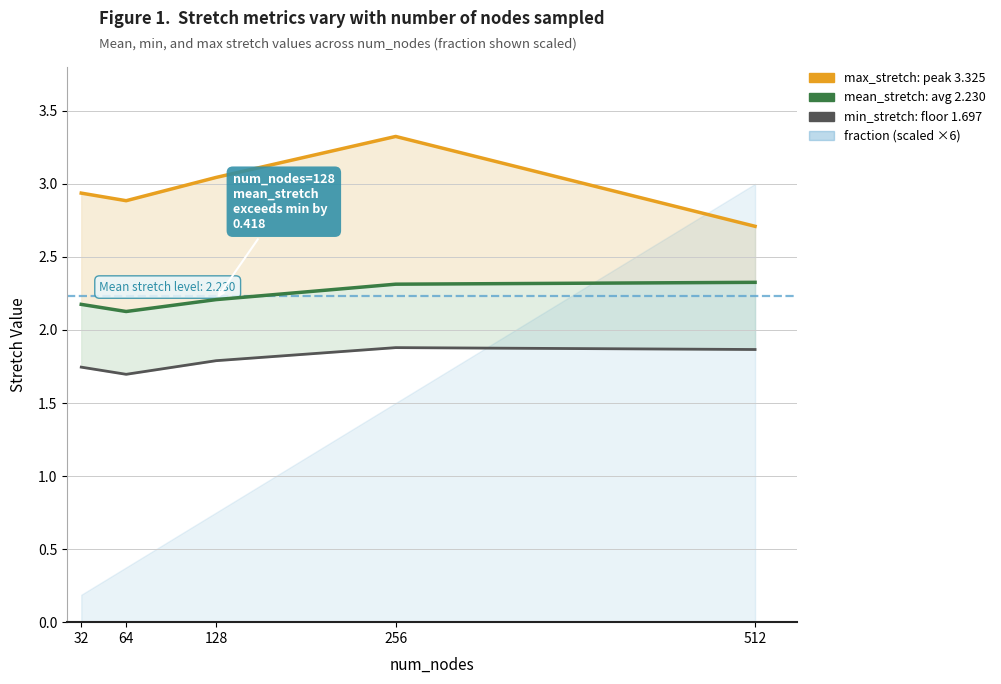

What value does the max_stretch series have at 256?

3.3